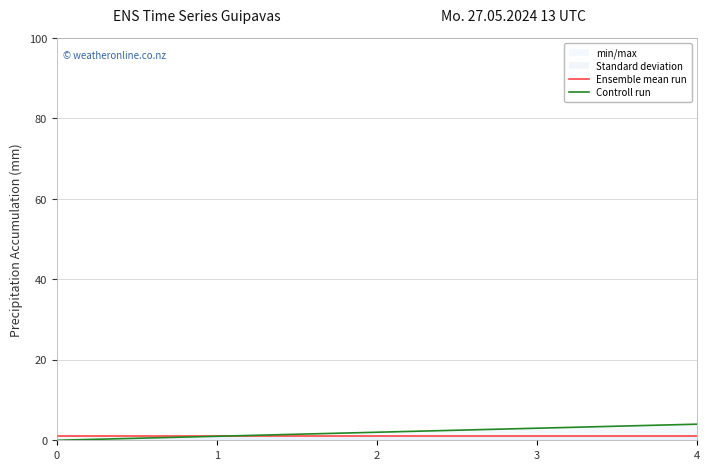

Is the value of Ensemble mean run at 0 greater than the value of Controll run at 4?

No